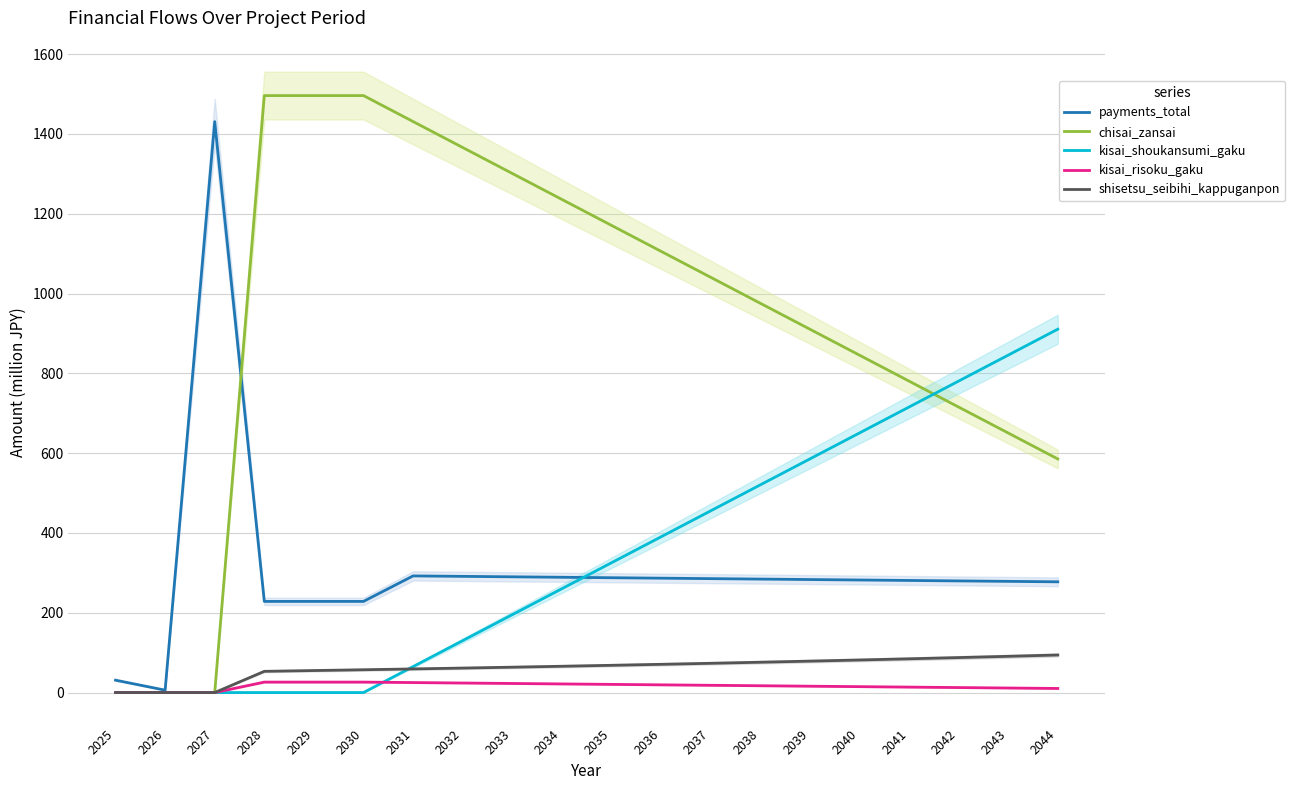

Which label corresponds to the largest value in the chart?

2028